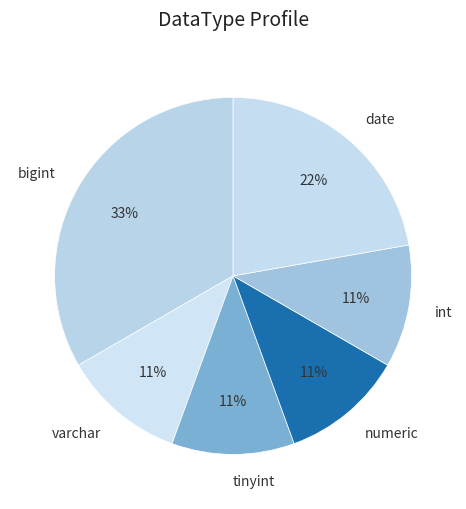

To the nearest percent, what is the average slice percentage?

17%